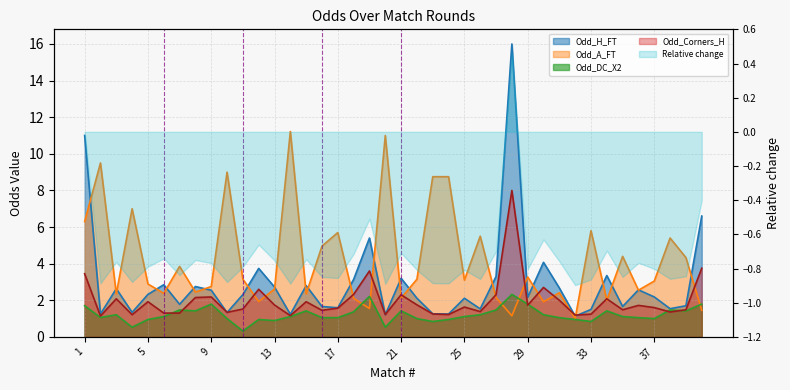

The Odd_Corners_H line series shows 8.0 at 27. True or false?

True